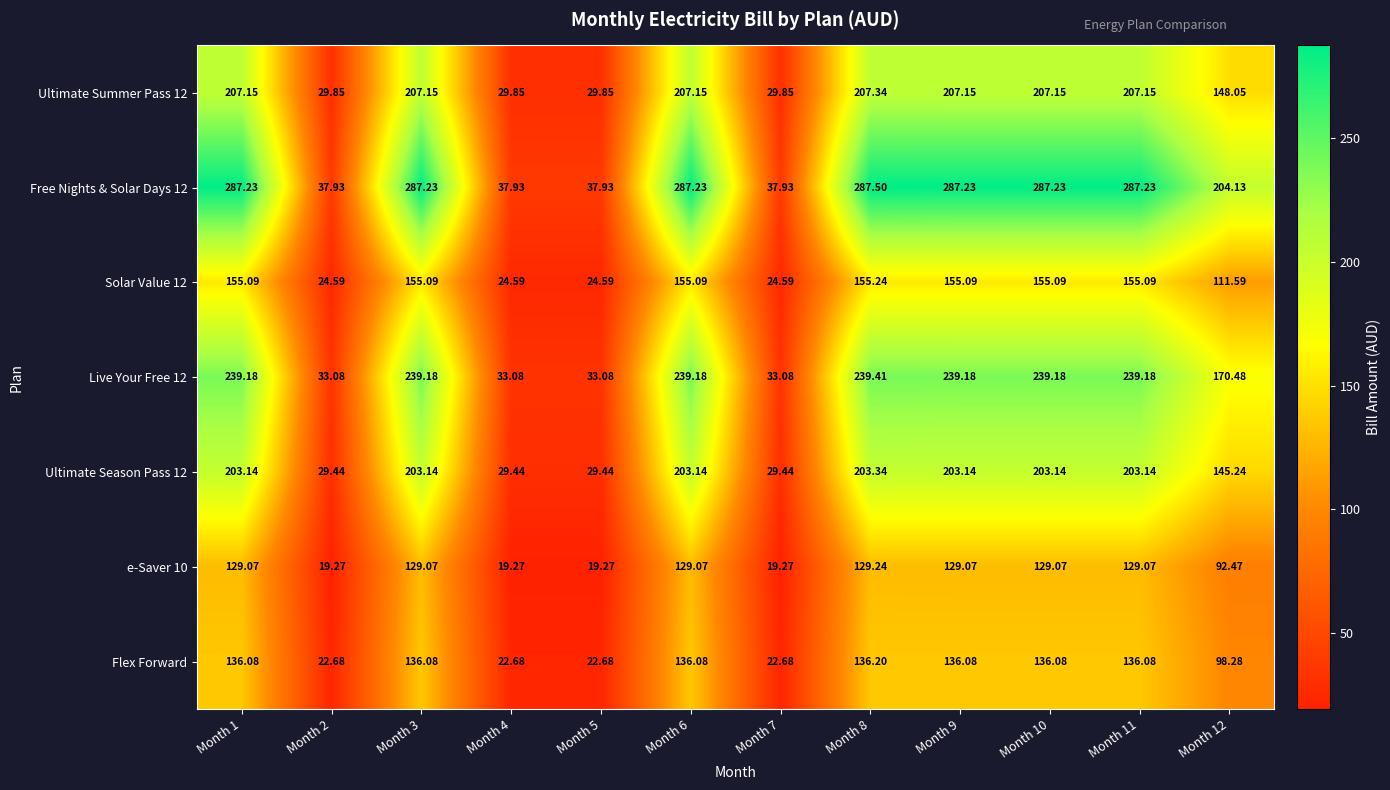

What is the minimum value shown in the chart?

19.3